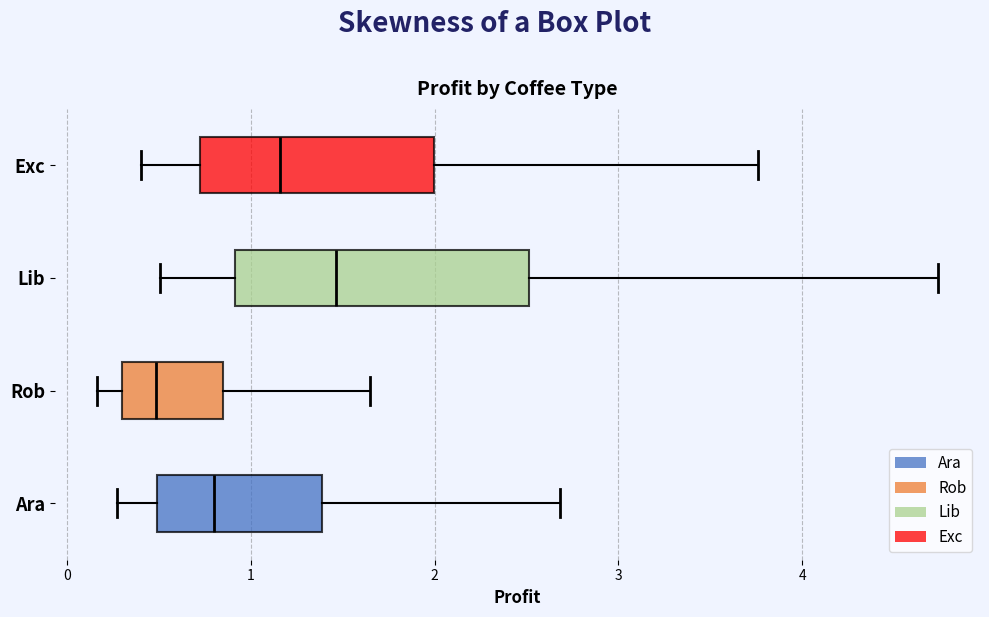

Which box is the widest, from its left edge to its right edge?

Lib